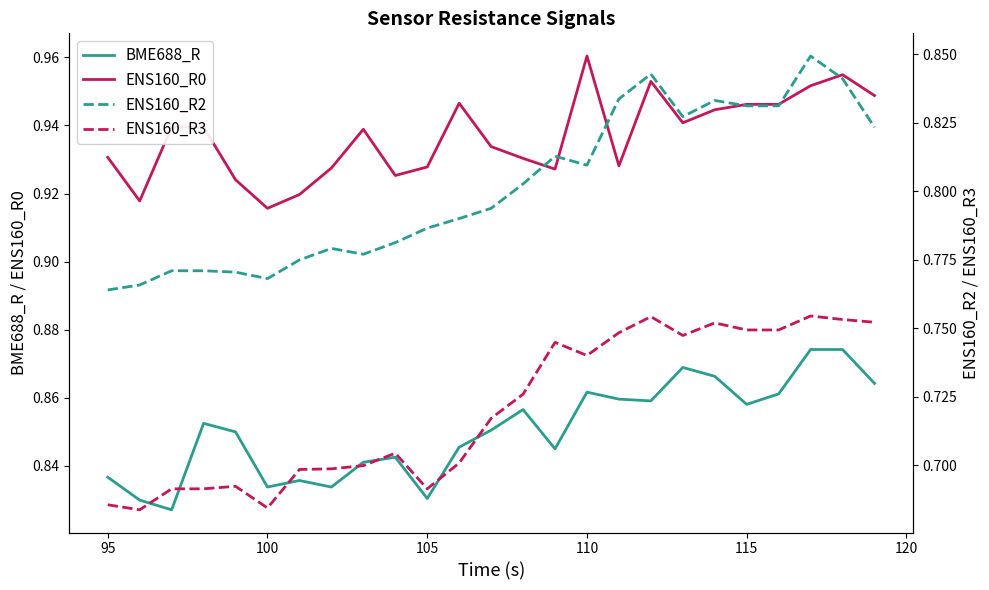

True or false: BME688_R and ENS160_R0 intersect in this chart.

False